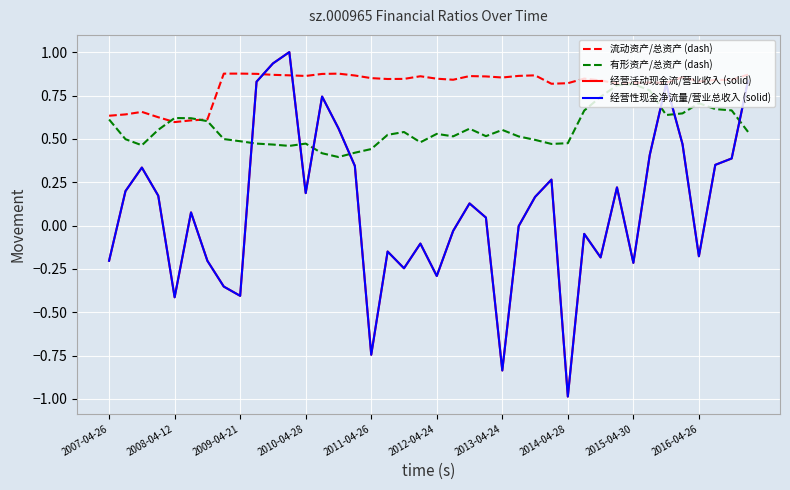

Does the chart display data point markers on the line(s)?

No